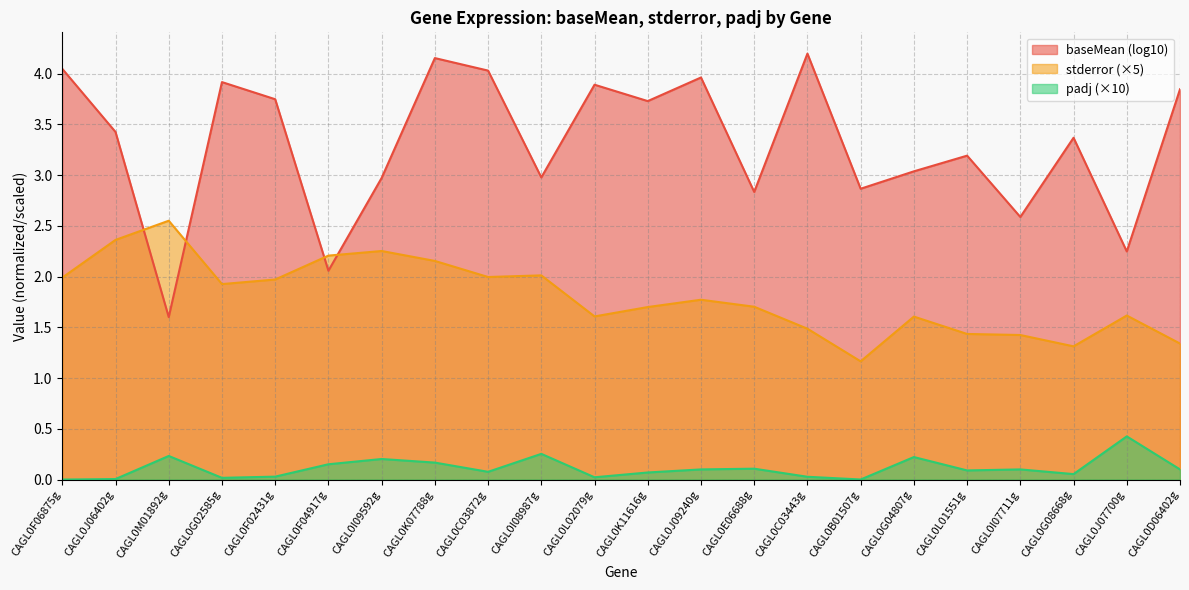

Is it true that padj equals 0.1 at CAGL0D06402g?

False